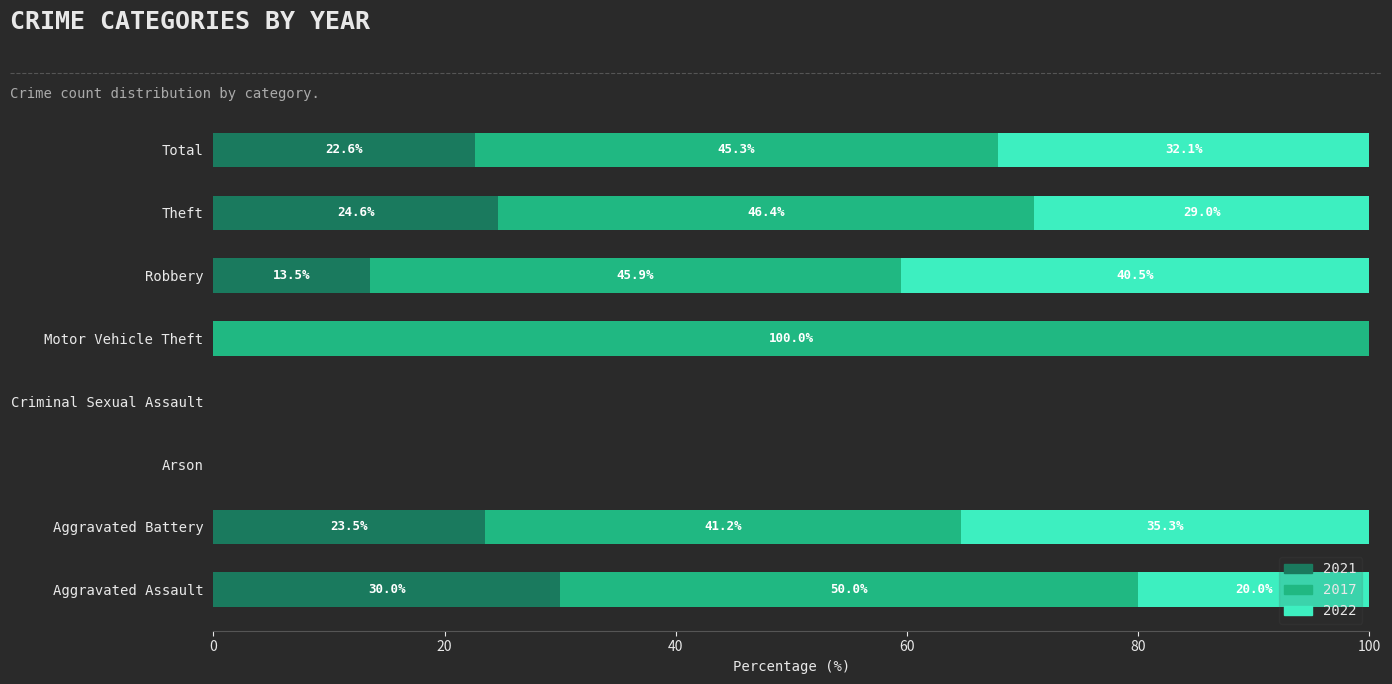

What is the total value across all series at Aggravated Assault?

100.0